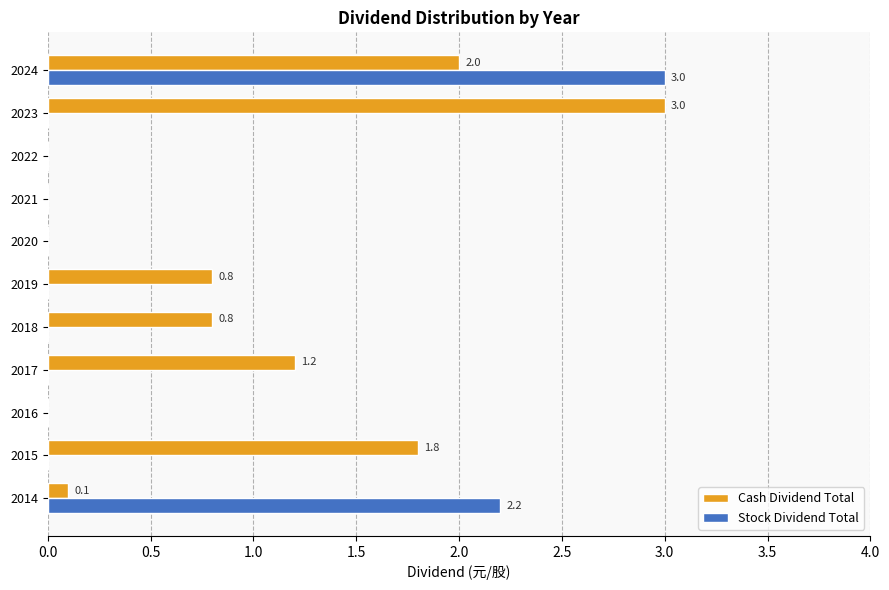

The value of Cash Dividend Total at 2016 is 1.8. True or false?

False